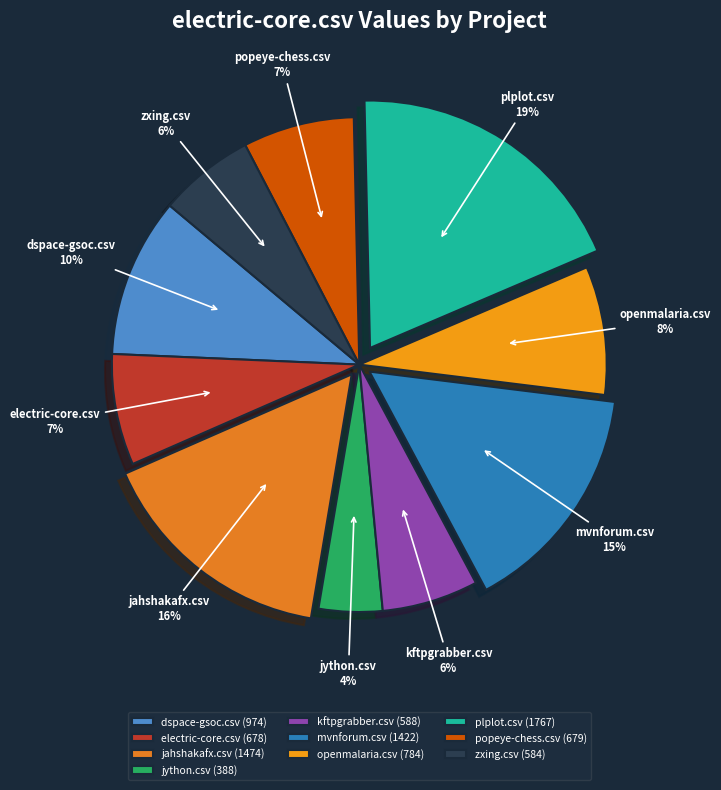

Approximately how many times larger is the value at jython.csv compared to openmalaria.csv?

0.5